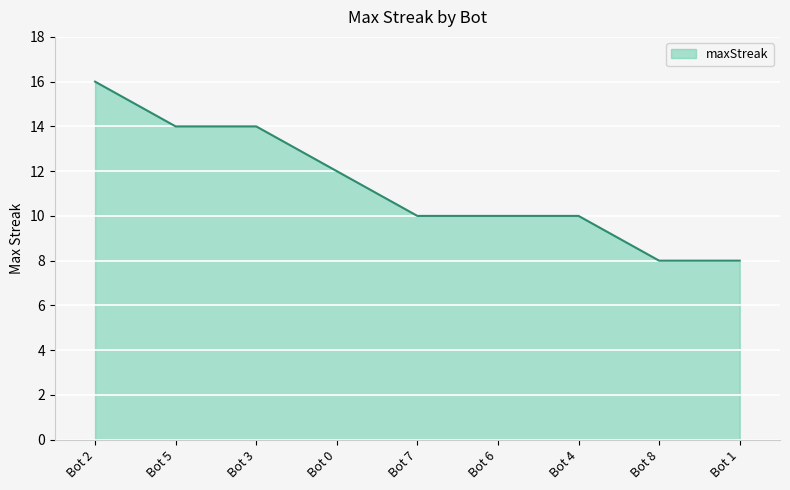

What is the sum of the values at Bot 7 and Bot 6?

20